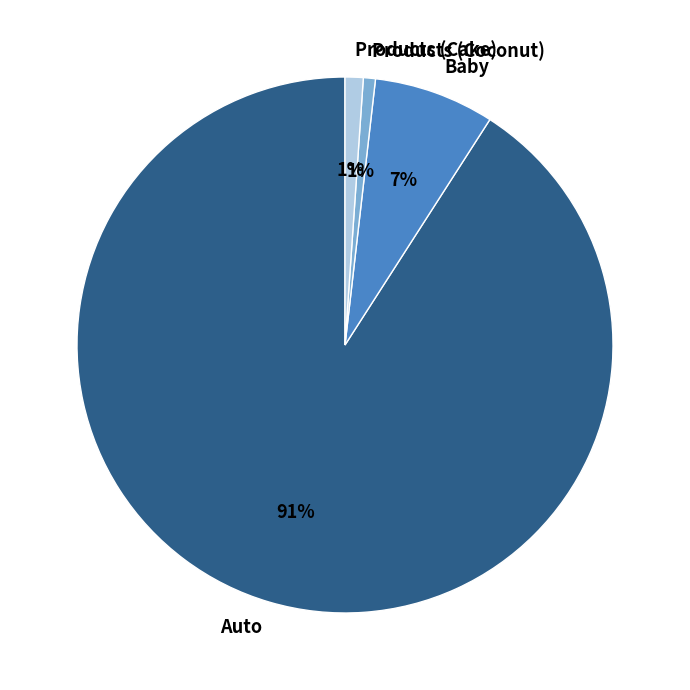

What is the largest slice in the pie chart?

Auto